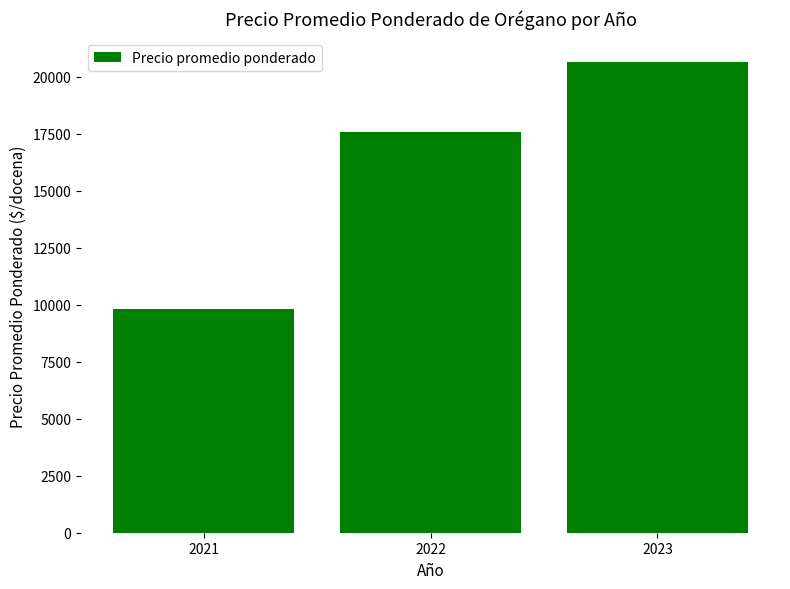

True or false: the data shows 25118 at 2022.

False